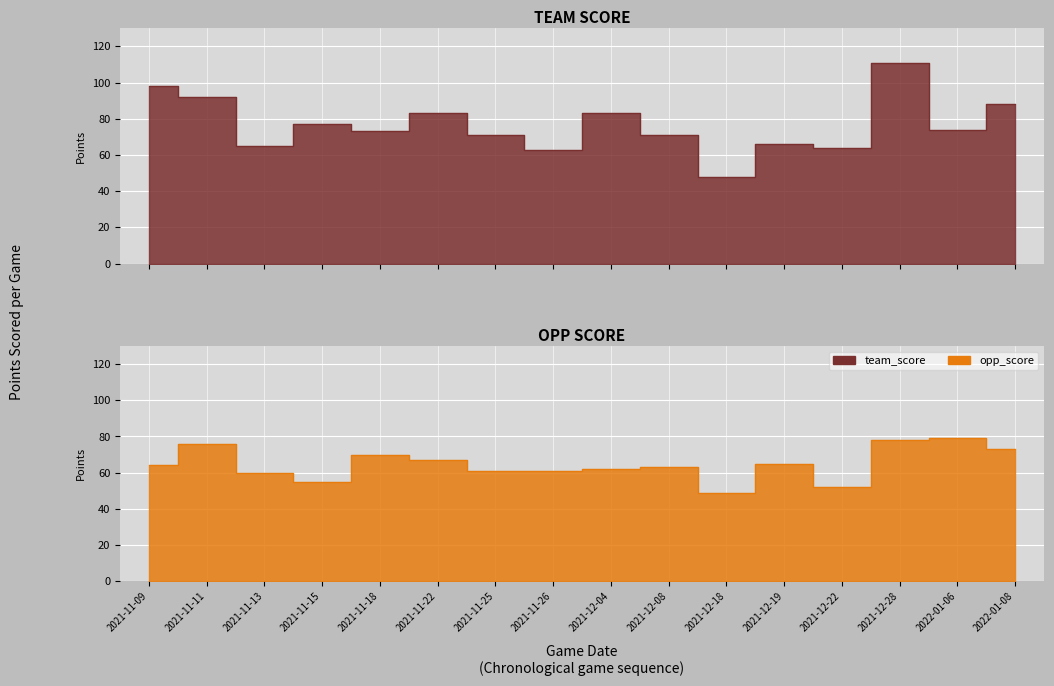

At which category does team_score reach its first local valley?

2021-11-13